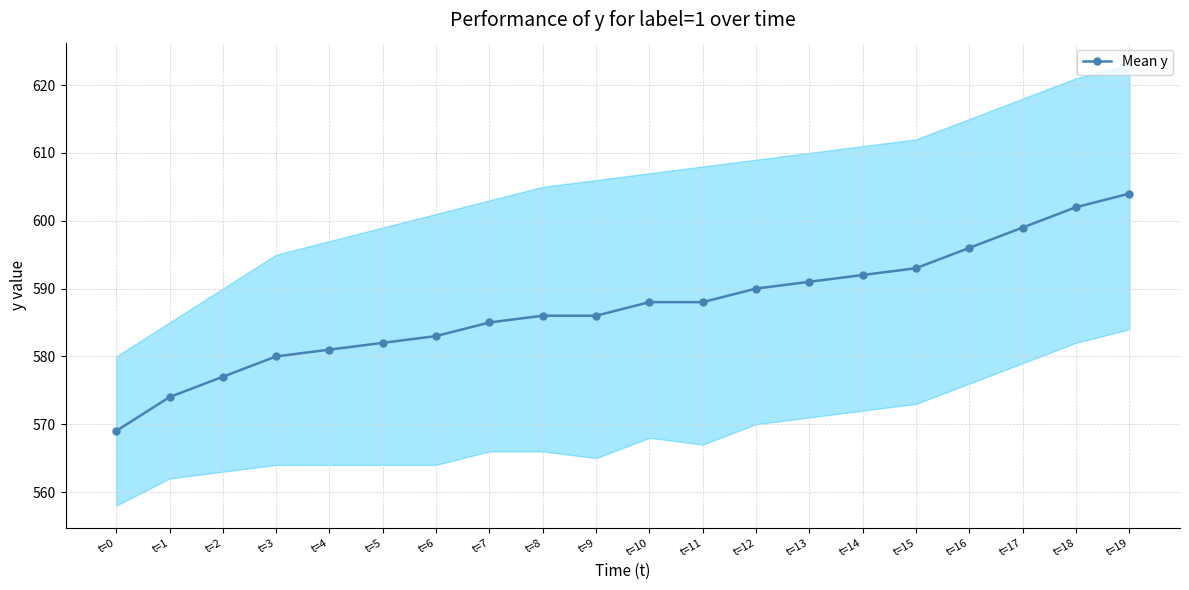

Does the chart have visible grid lines?

Yes